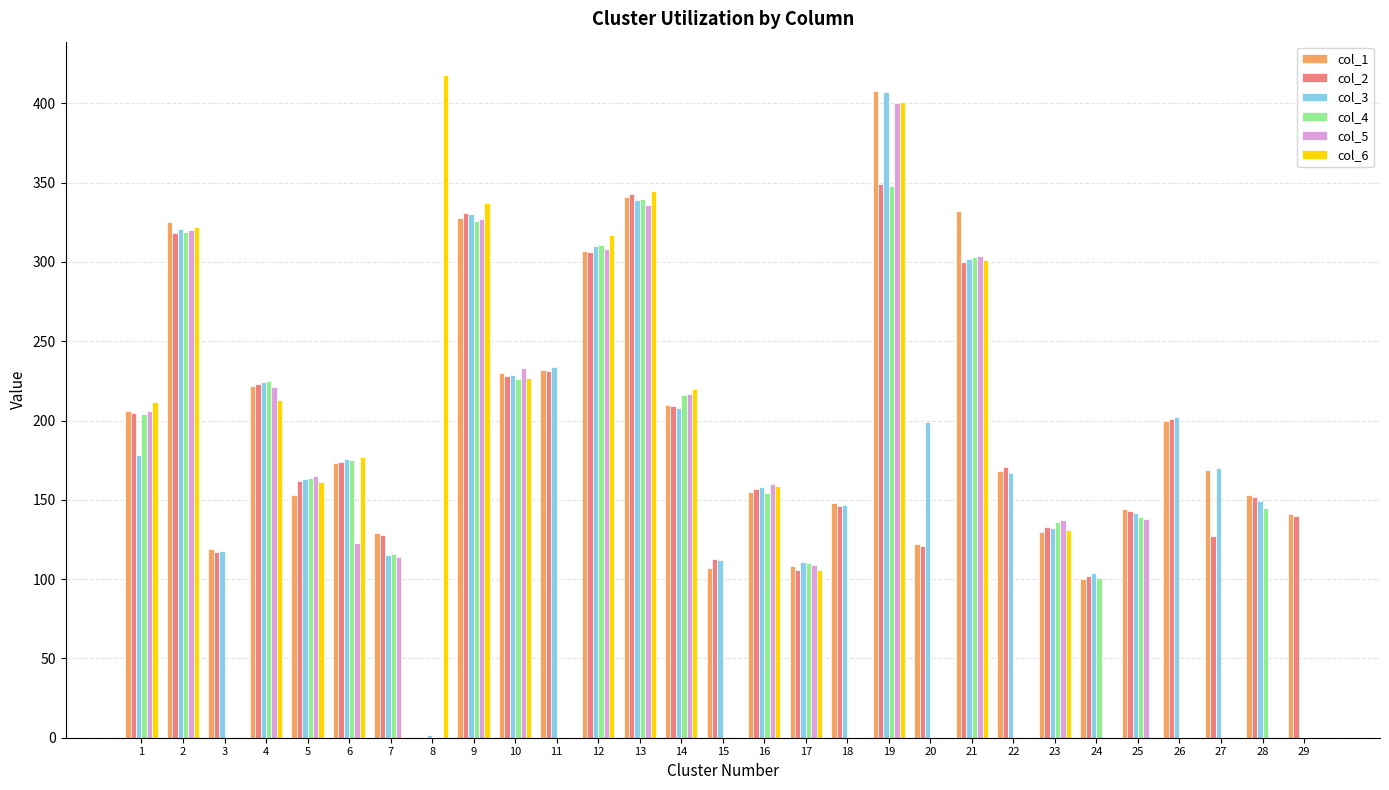

What is the sum of all col_3 values?

5449